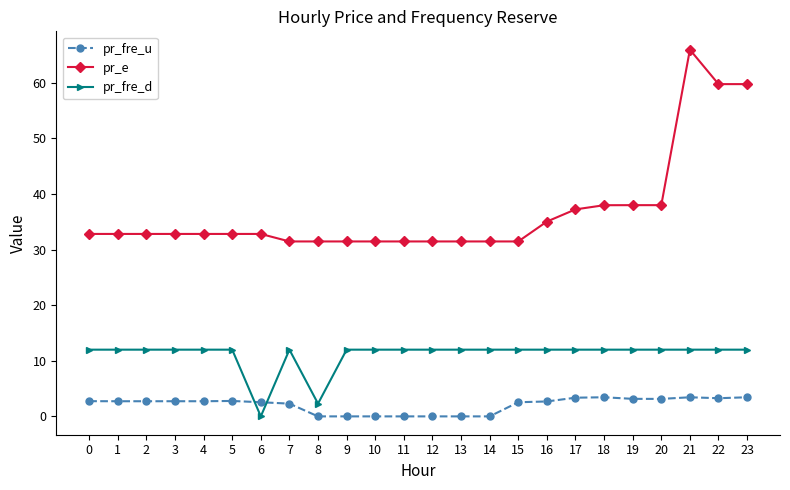

Rank the series at 17 from lowest to highest value.

pr_fre_u, pr_fre_d, pr_e